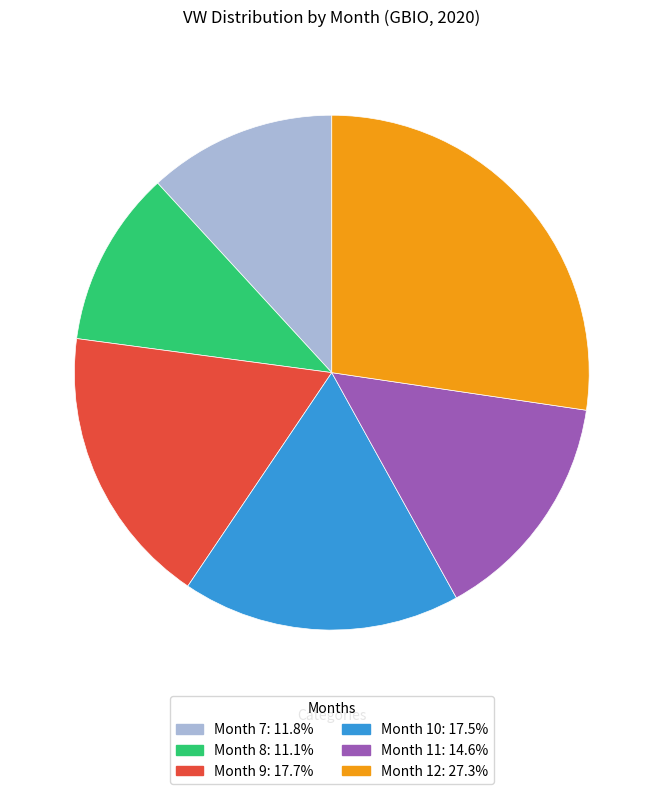

Is there any slice that represents more than half of the pie?

No